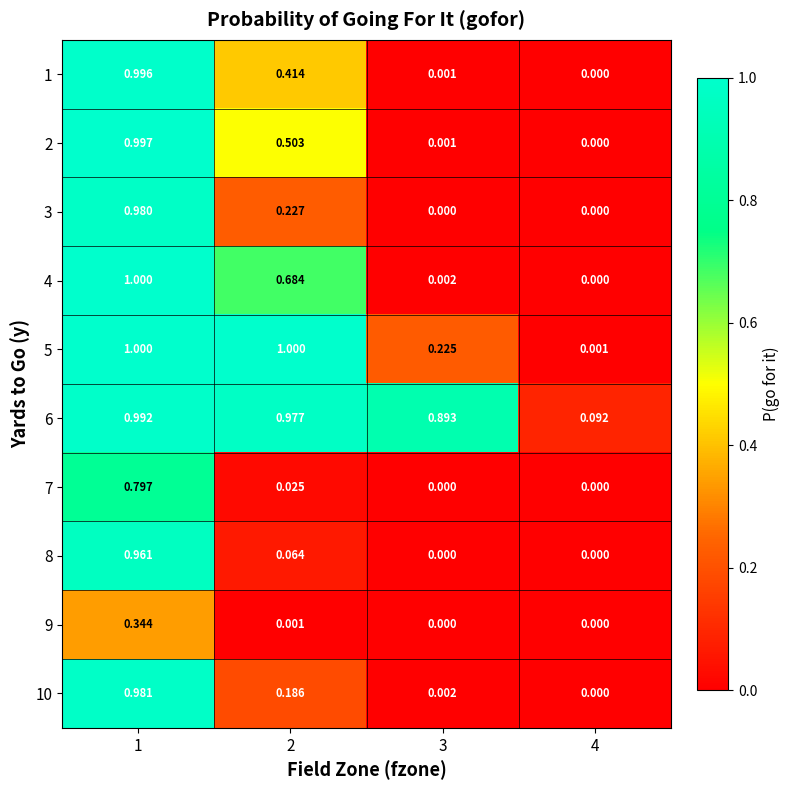

Which series has the largest range (max minus min)?

4